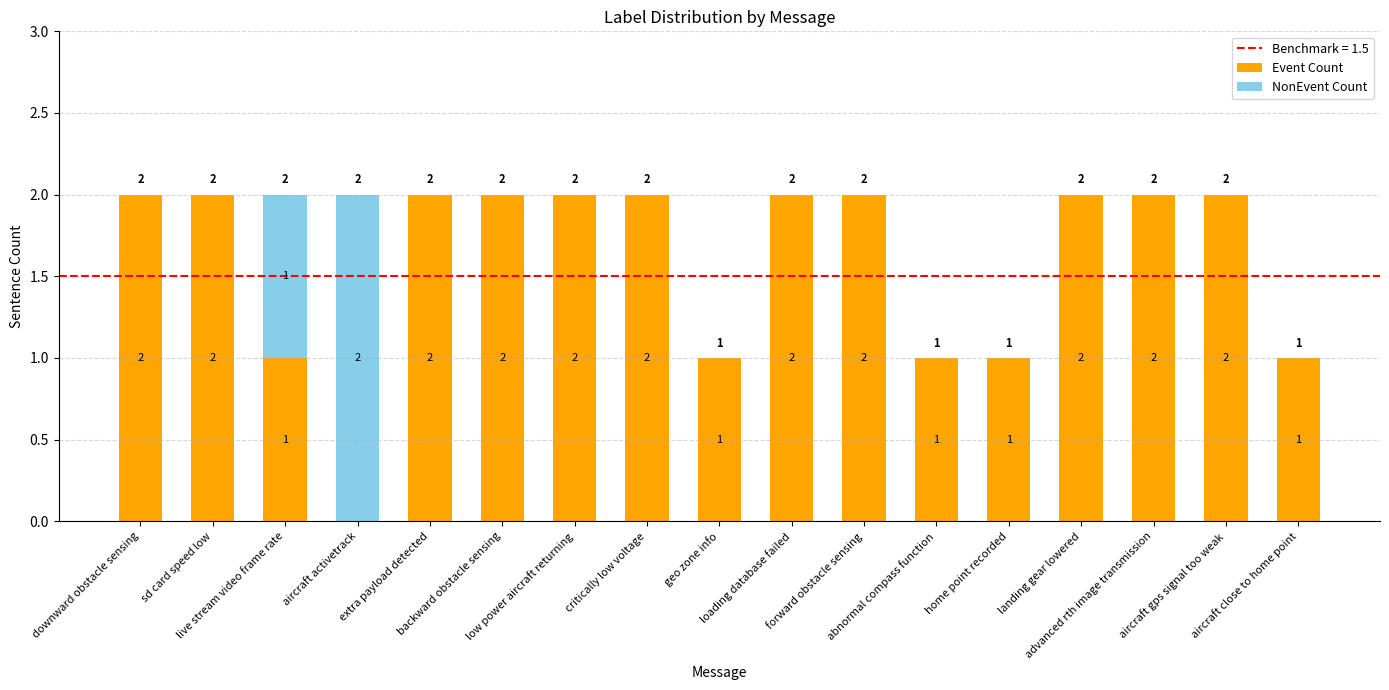

How many data points does each series have?

17